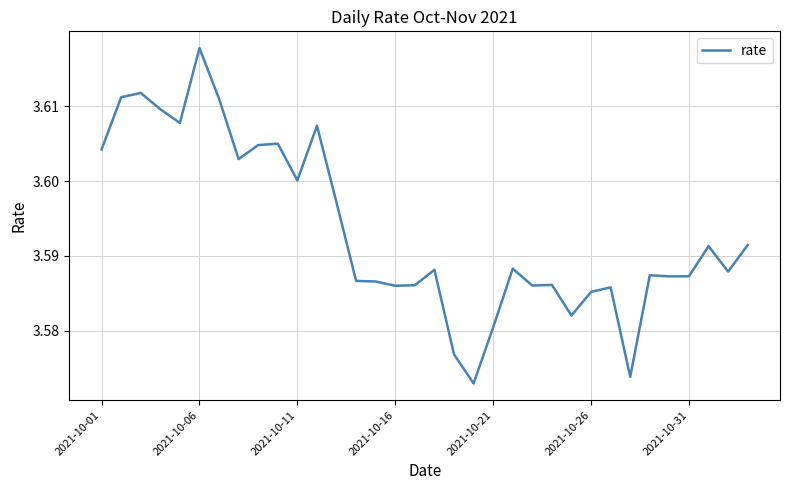

Which label corresponds to the largest value in the chart?

2021-10-06